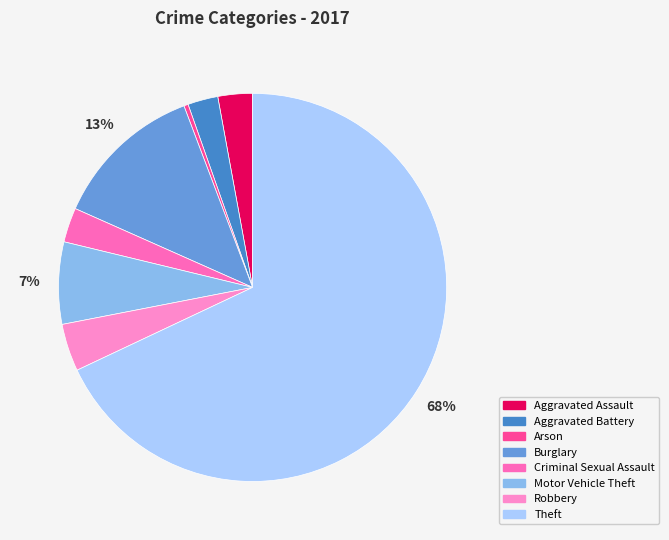

How many segments does this pie chart have?

8